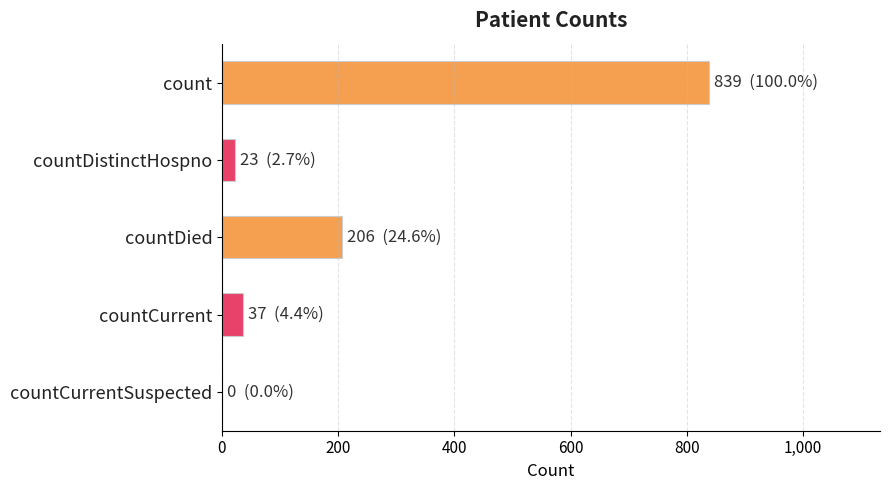

The chart shows a value of 0 at countCurrentSuspected. True or false?

True